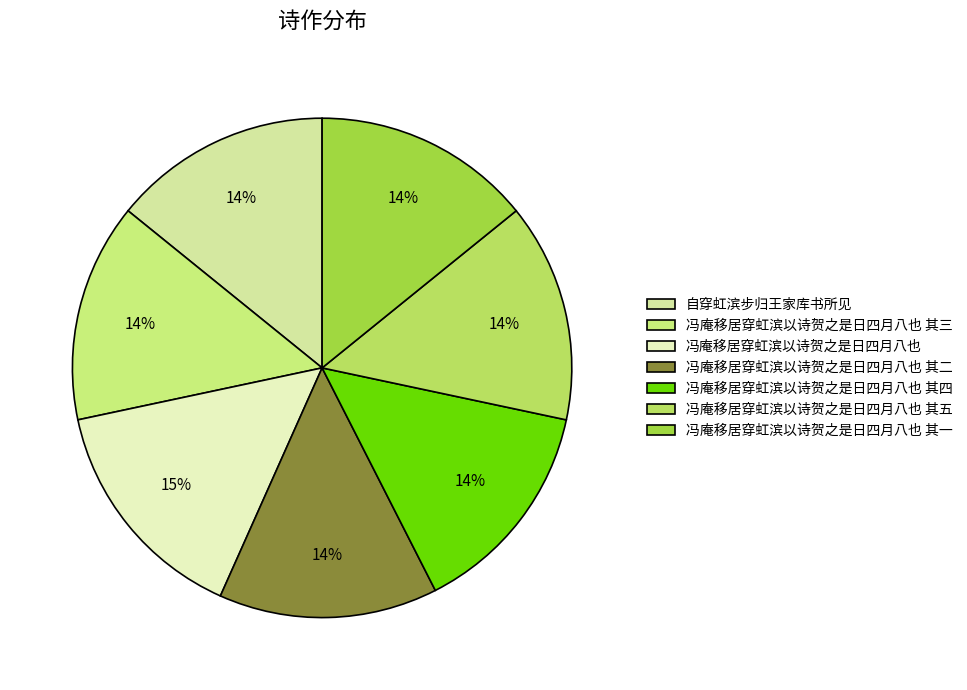

How many slices are in this pie chart?

7